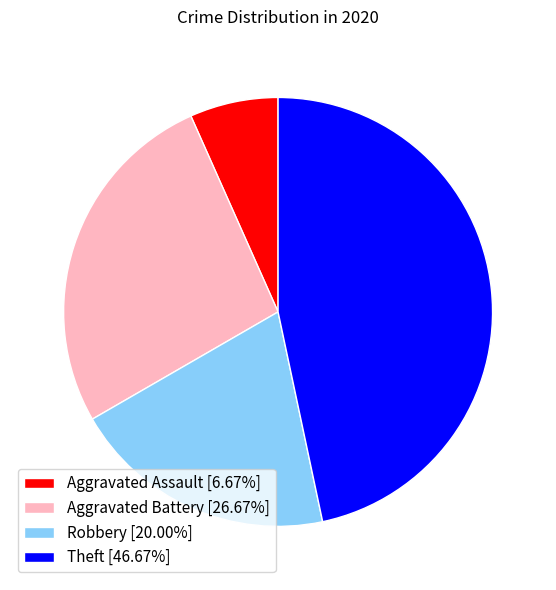

Combined, do Robbery [20.00%] and Aggravated Battery [26.67%] account for over 50%?

No